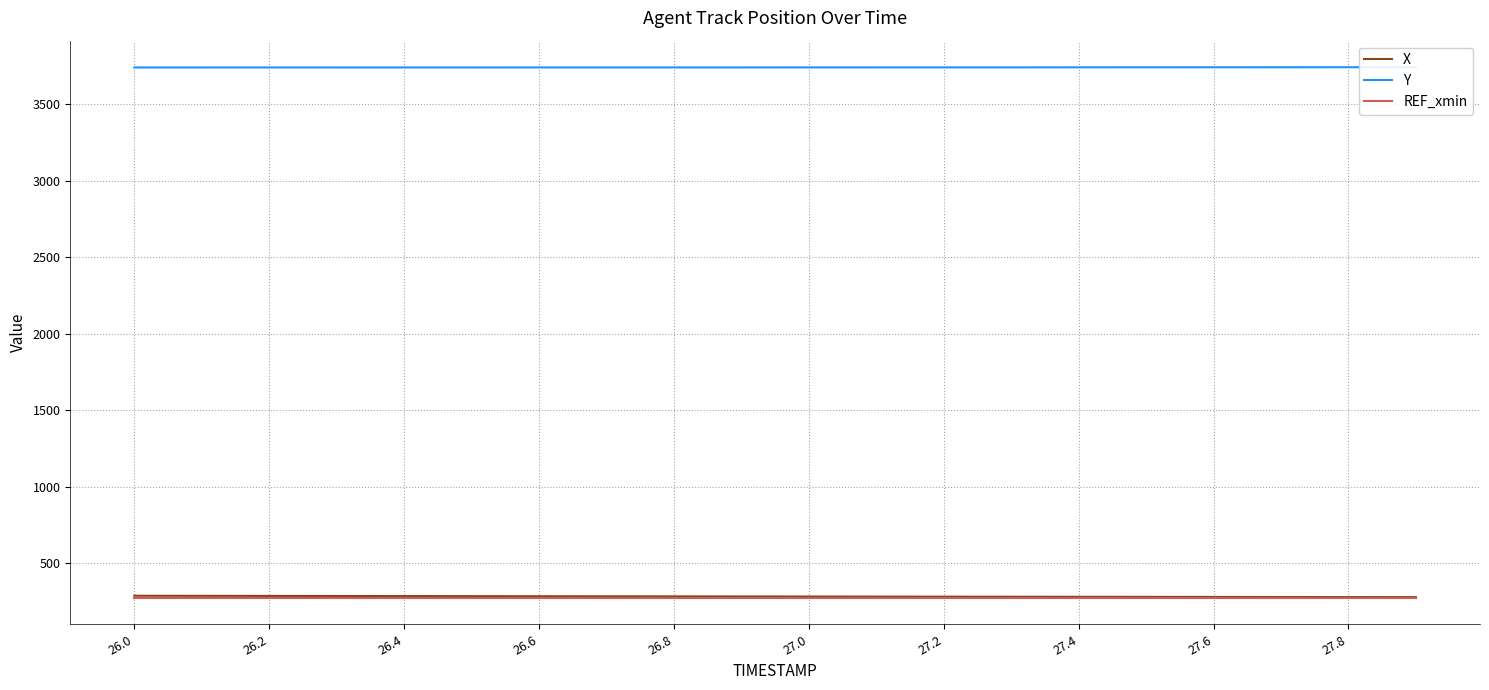

Which series has the widest spread of values?

X